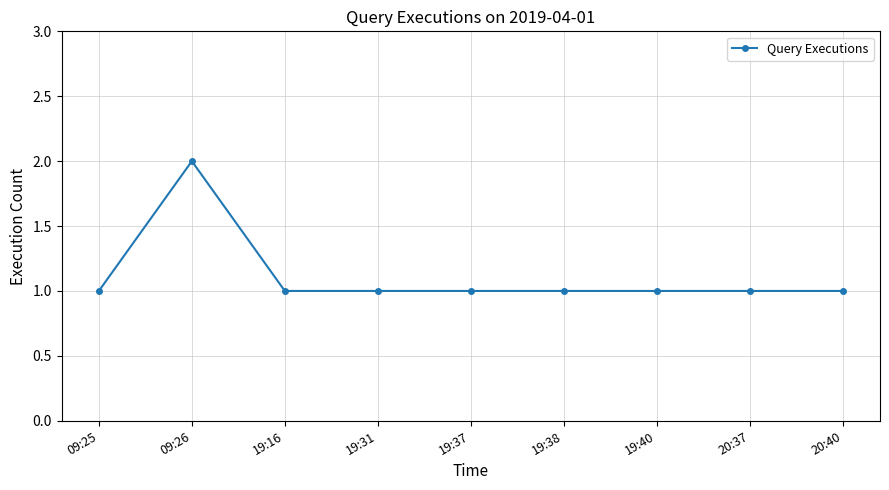

What is the sum of the values at 19:38 and 19:31?

2